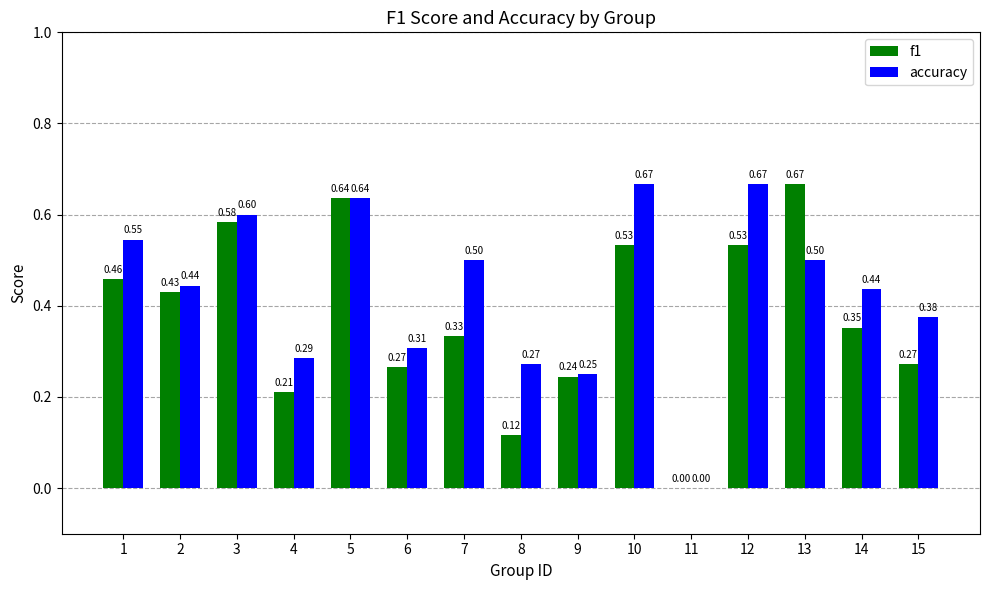

What is the sum of the f1 values at 11 and 10?

0.5